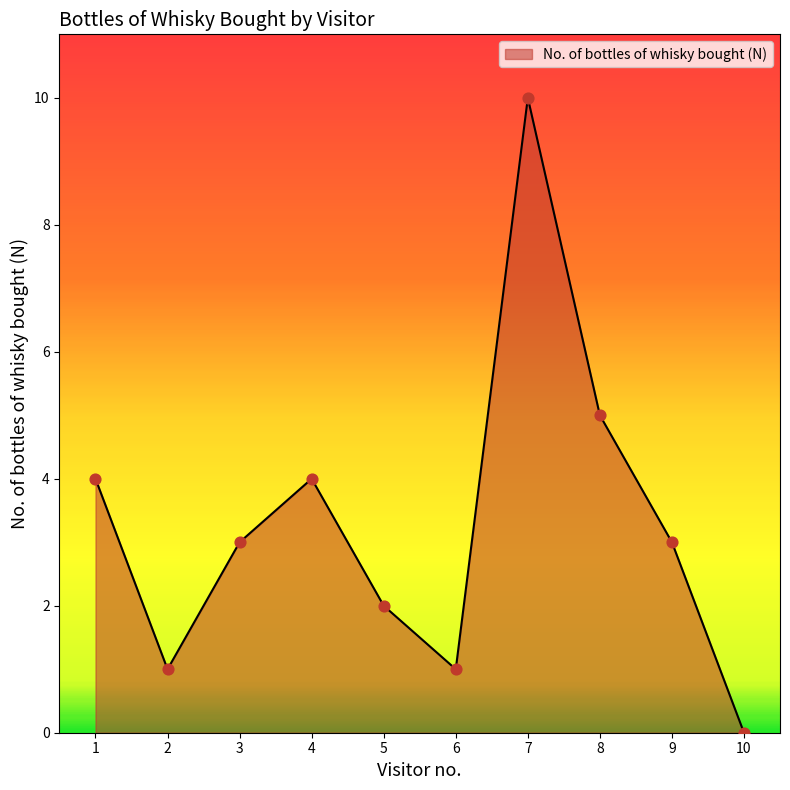

Between 8 and 9, which is larger?

8